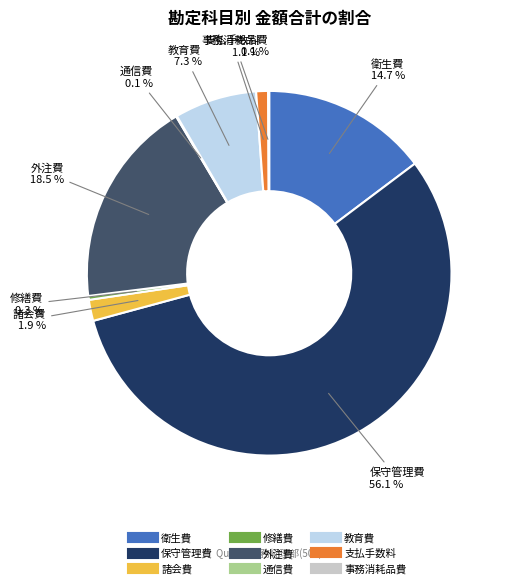

Is there a majority slice in this chart?

Yes